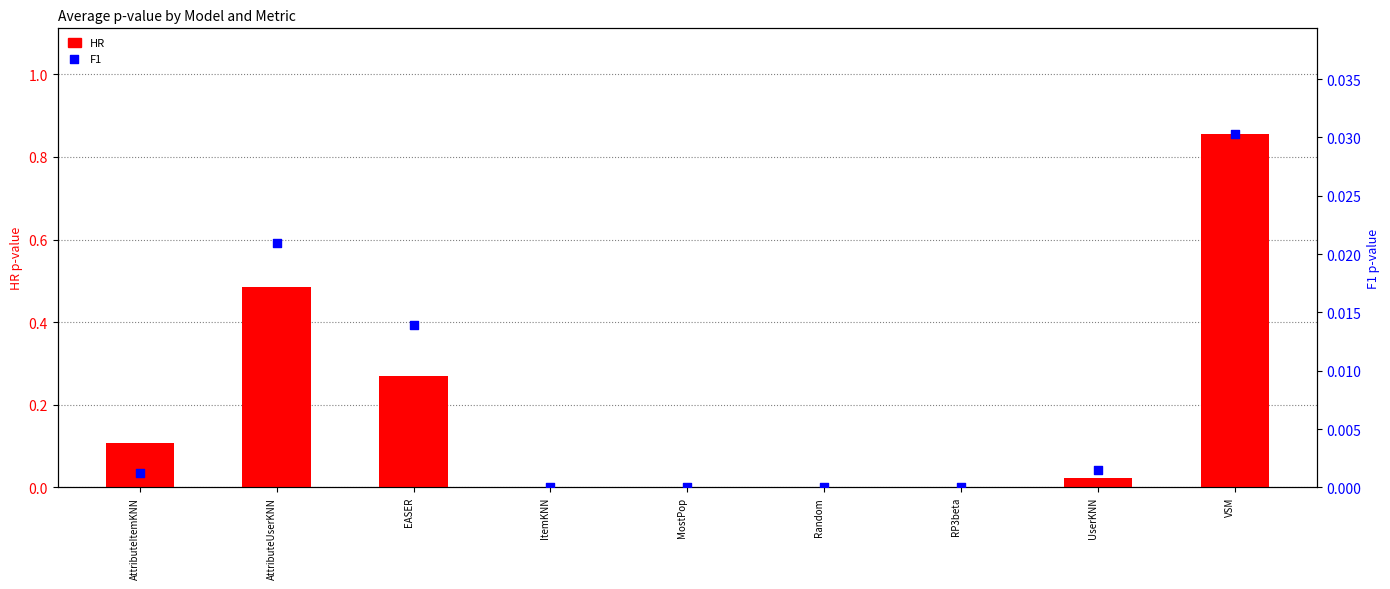

Which series contains the highest Y value?

HR